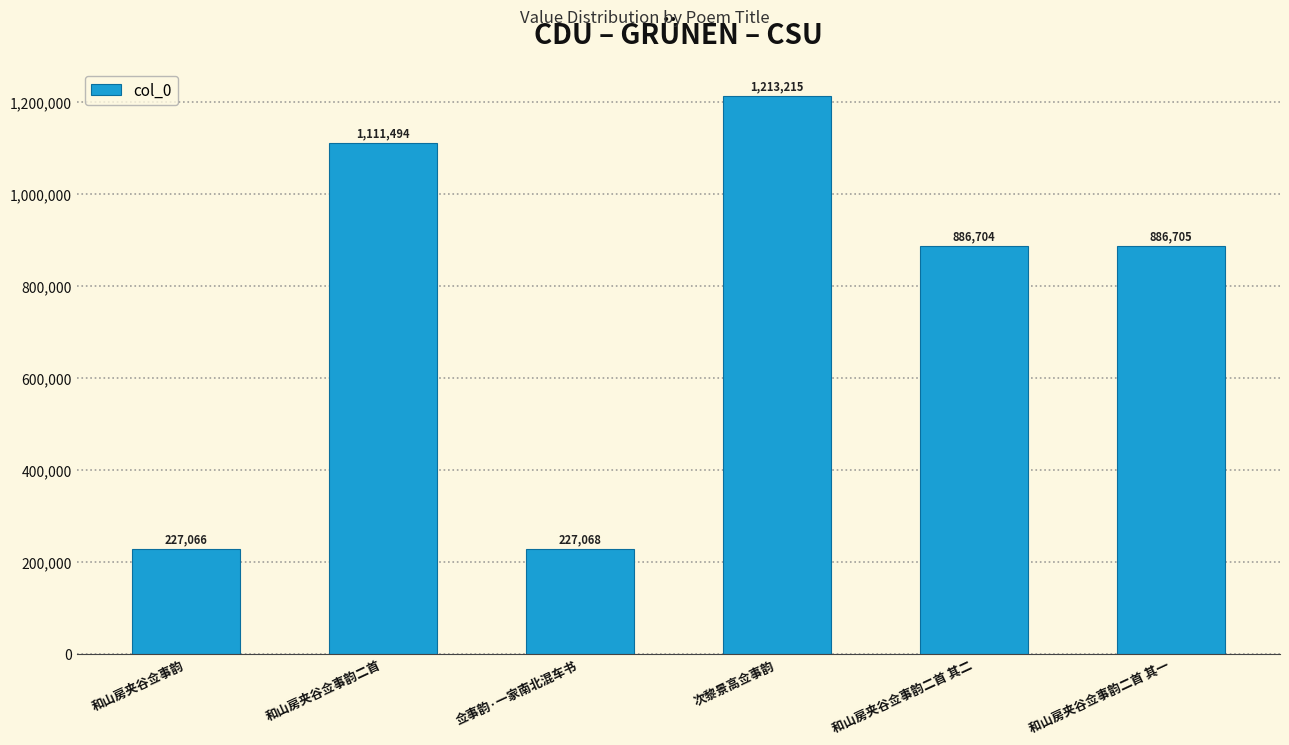

The value at 和山房夹谷佥事韵二首 is 1111494. True or false?

True